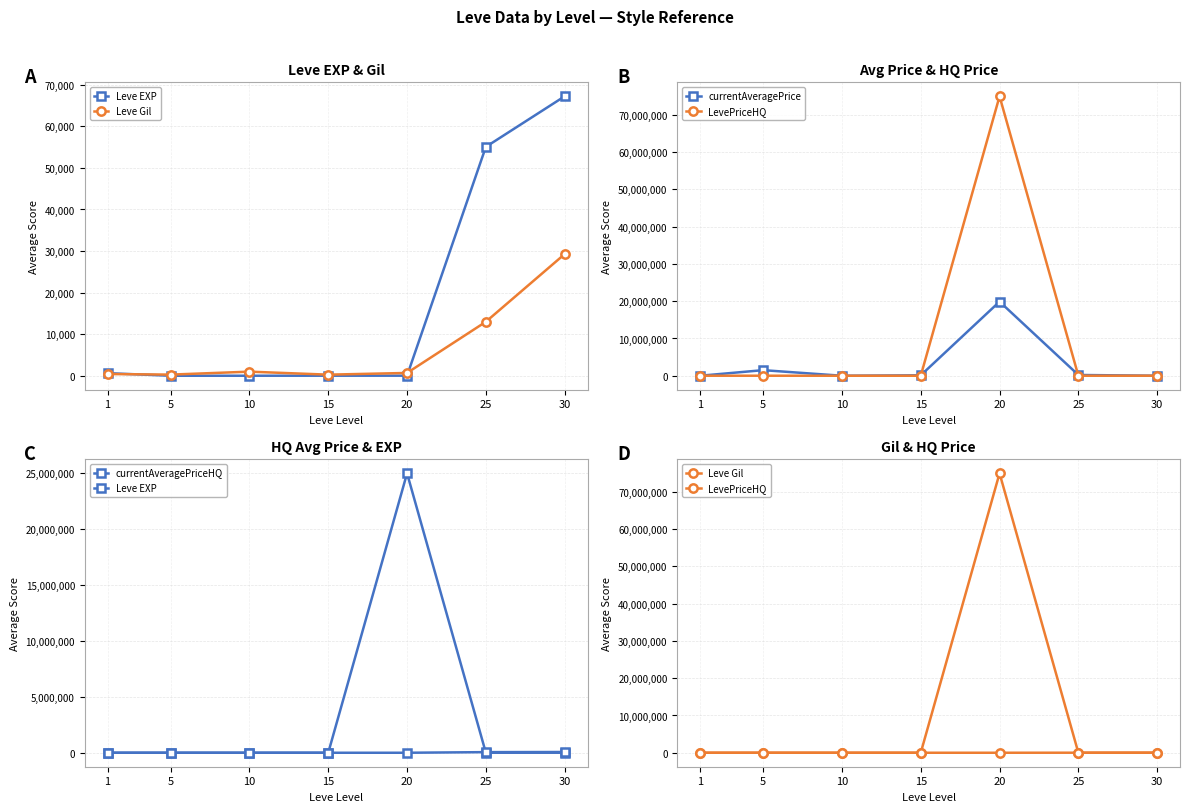

At which category is the sum across all series the highest?

20